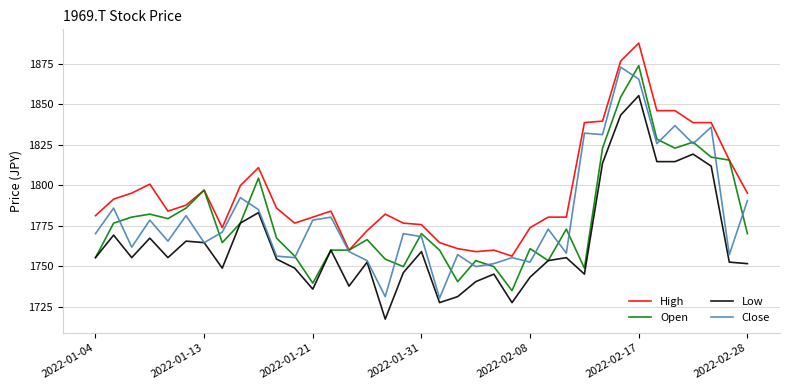

After their last crossing, which series has the higher values: Close or Open?

Close